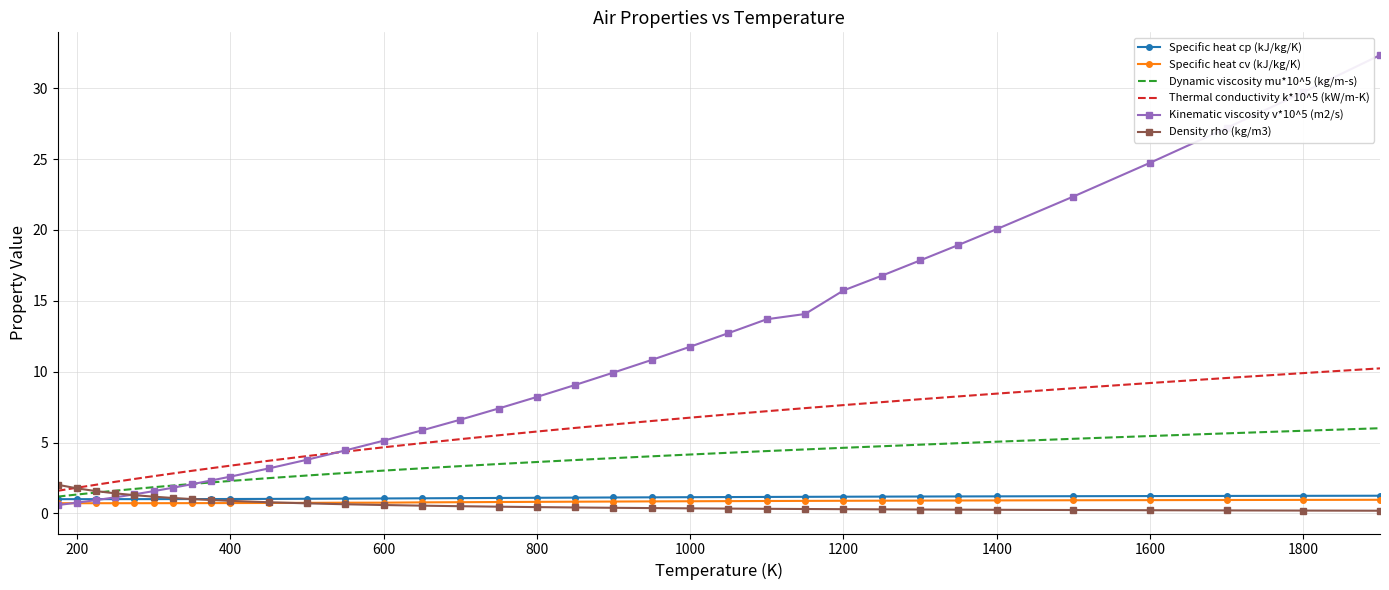

What is the maximum value for Dynamic viscosity mu*10^5 (kg/m-s)?

6.0